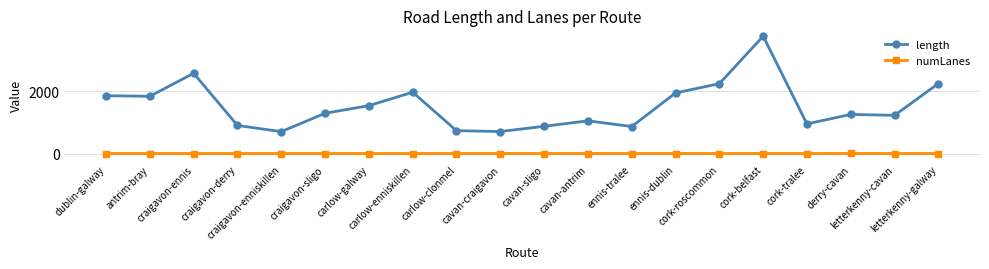

Where is the first local maximum for length?

craigavon-ennis